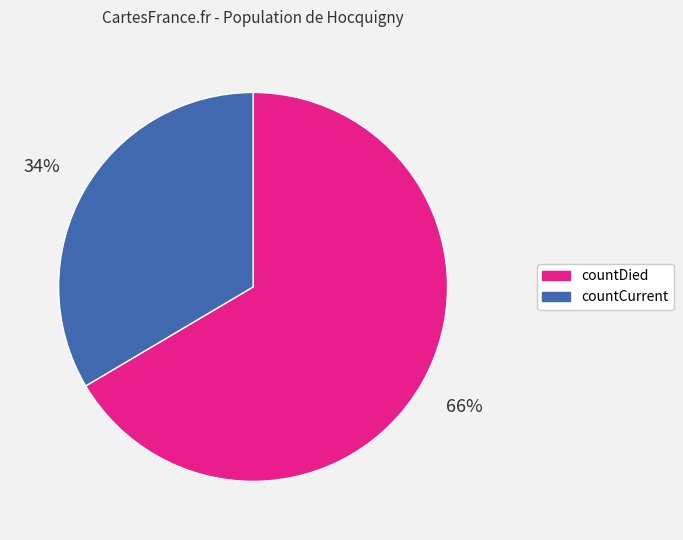

Combined, do countCurrent and countDied account for over 50%?

Yes